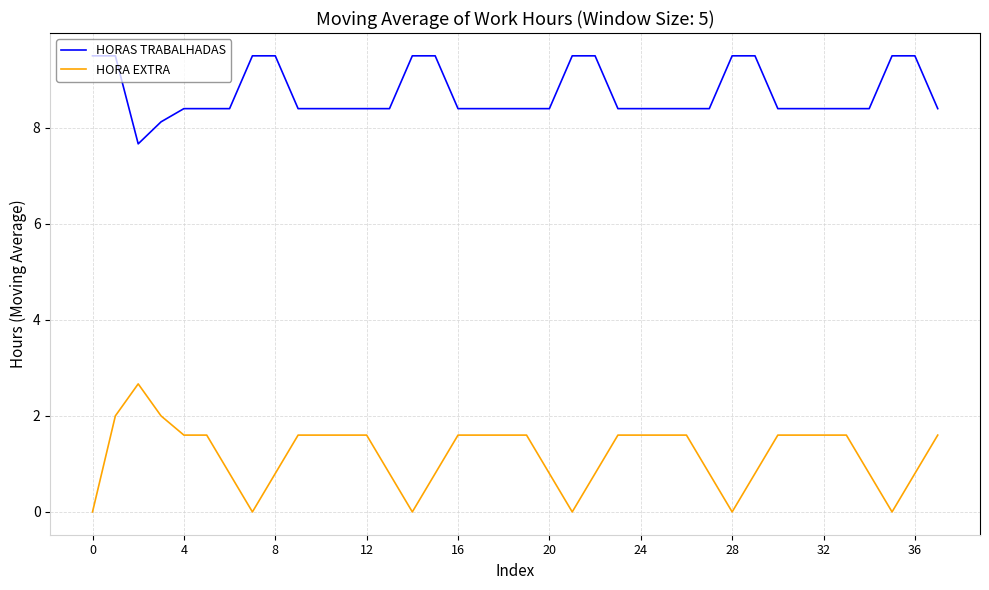

Rank the series by their average value, from lowest to highest.

HORA EXTRA, HORAS TRABALHADAS